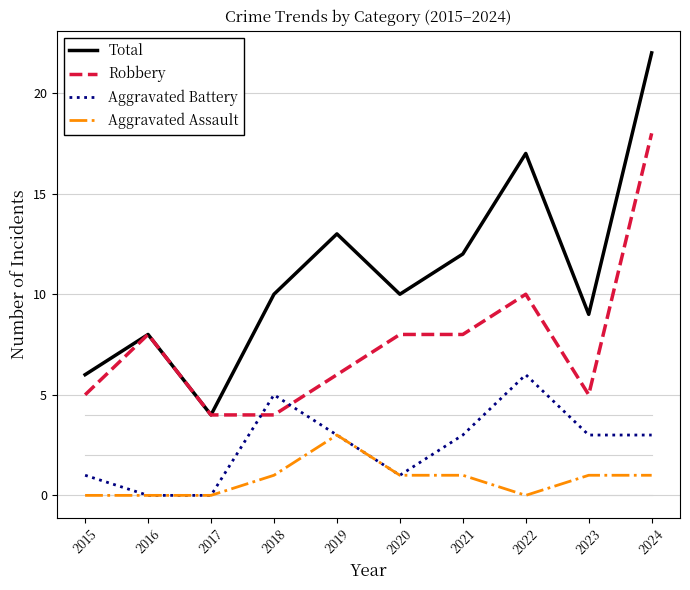

Read the Aggravated Battery value at 2022.

6